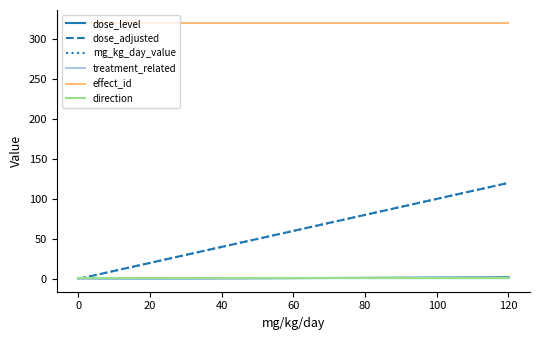

Is the value of treatment_related at 0 greater than the value of dose_level at 0?

No